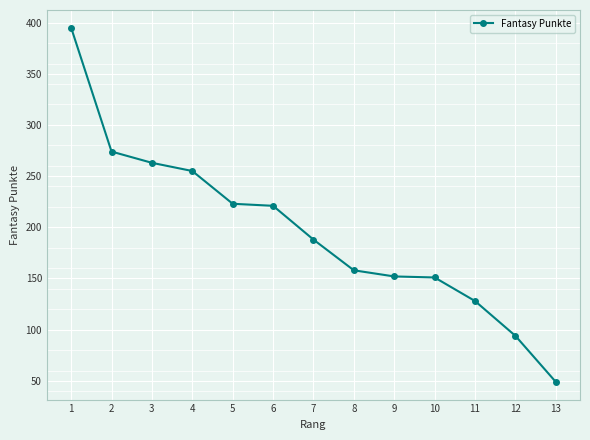

What is the change in value from 10 to 13?

-102